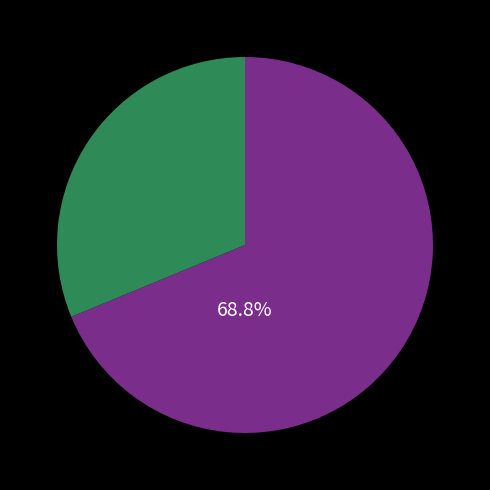

Is there a majority slice in this chart?

Yes